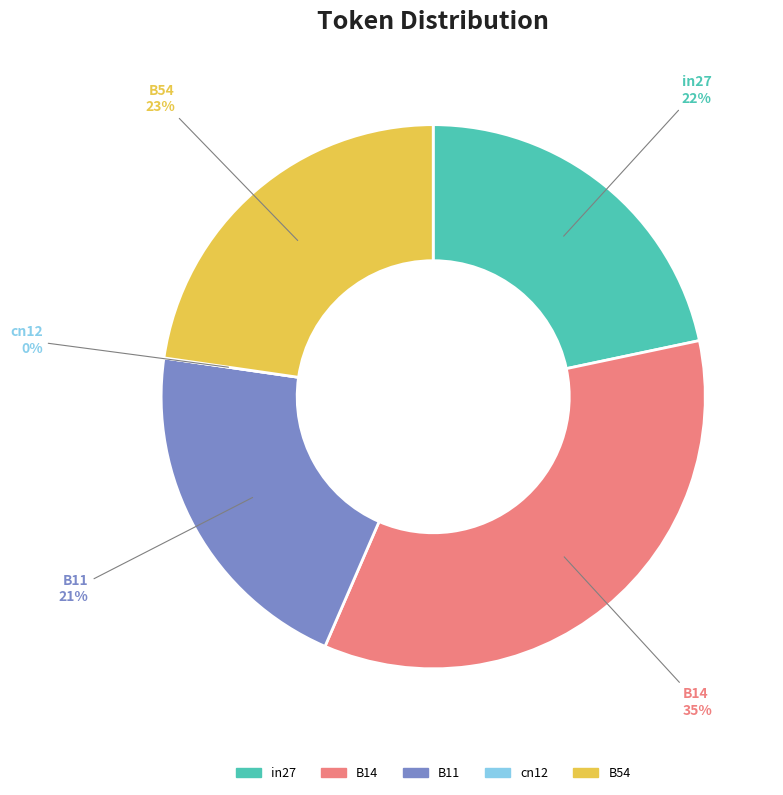

Which has a higher value, in27 or B14?

B14